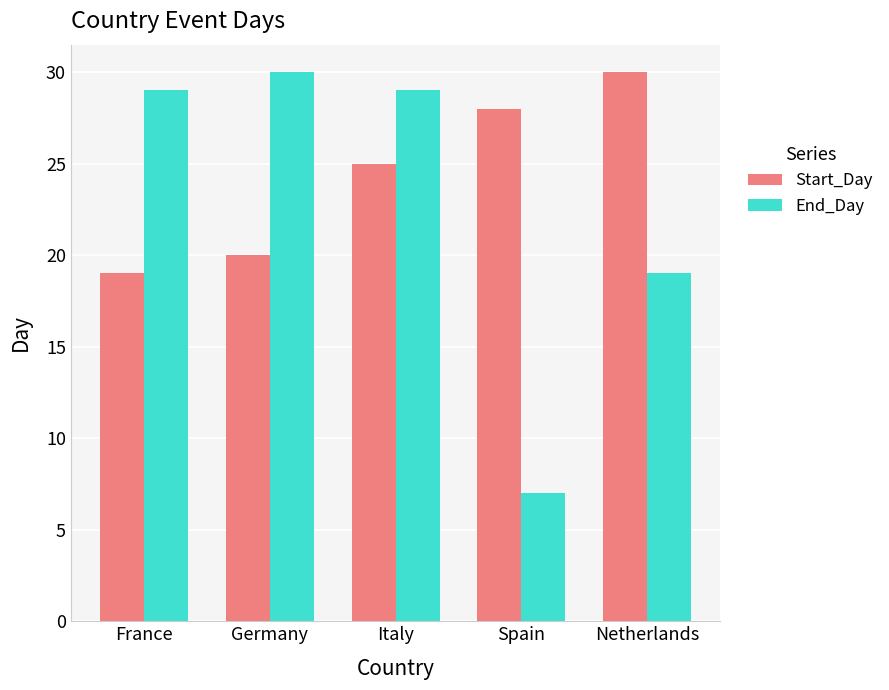

True or false: Start_Day has a value of 30 at Netherlands.

True